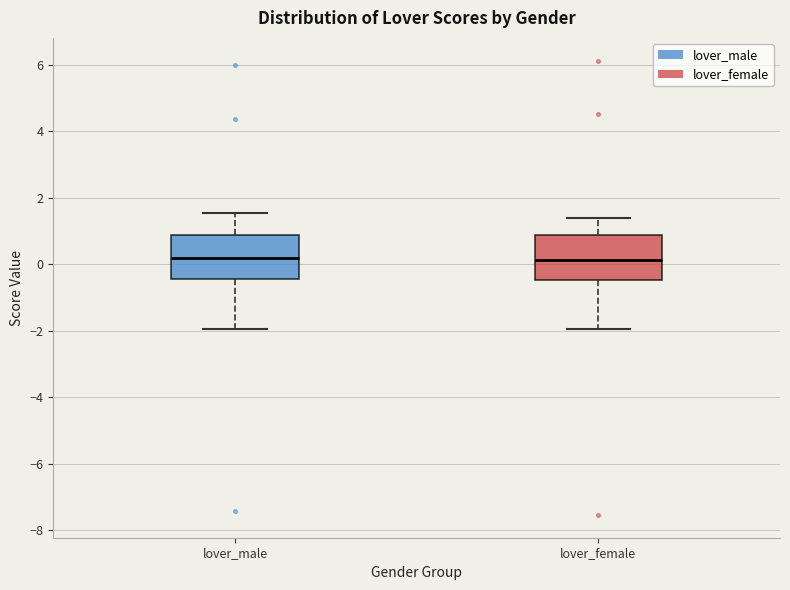

Where is the lower edge of the box for lover_female on the y-axis? The values are not printed on the chart, so give them approximately, as read against the axis.

-0.4